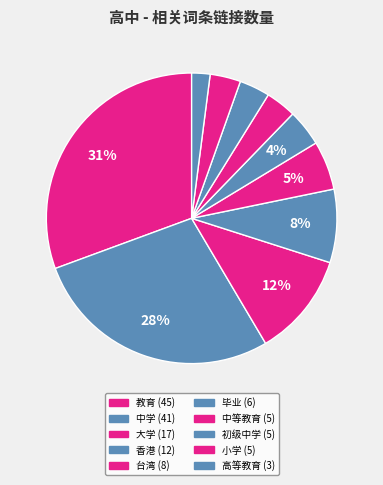

To the nearest percent, what is the combined percentage of 初级中学 and 小学?

7%